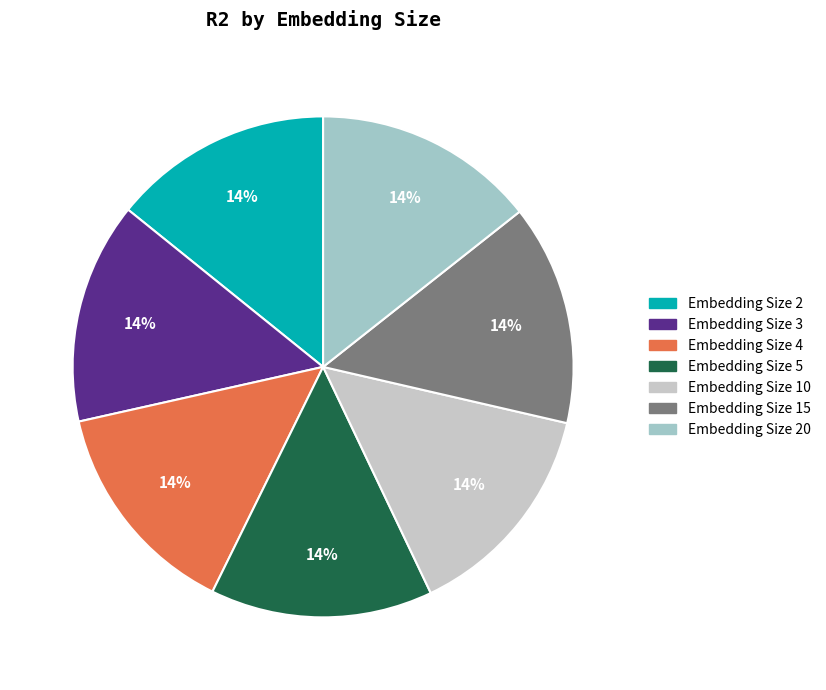

To the nearest percent, what is the combined percentage of Embedding Size 10 and Embedding Size 3?

29%